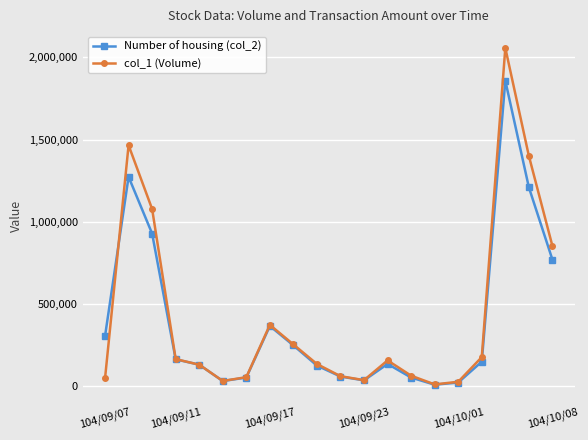

What is the greatest value displayed?

2057000